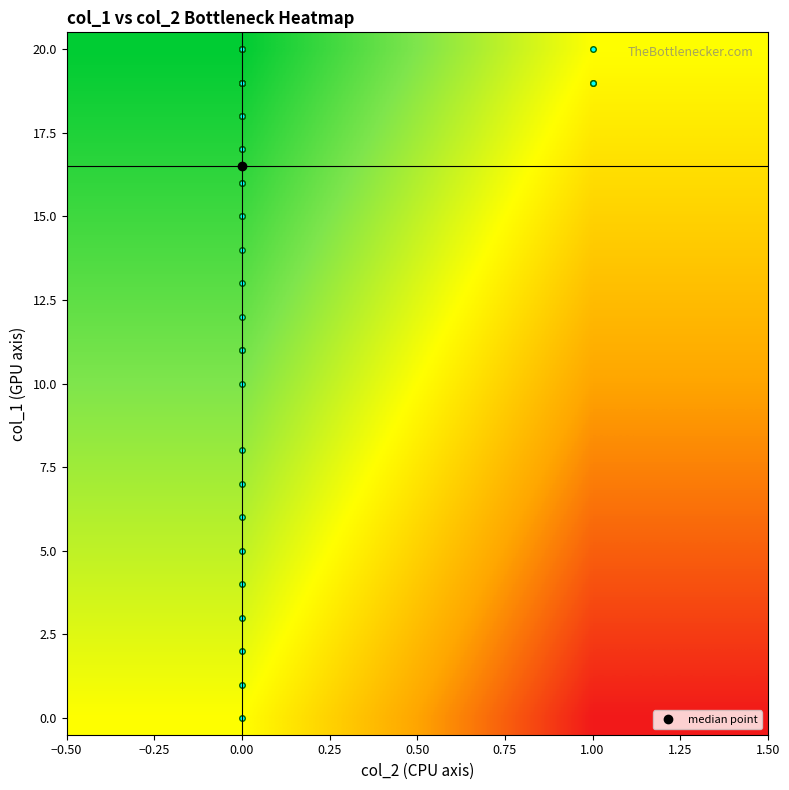

Count the number of categories in the chart.

2